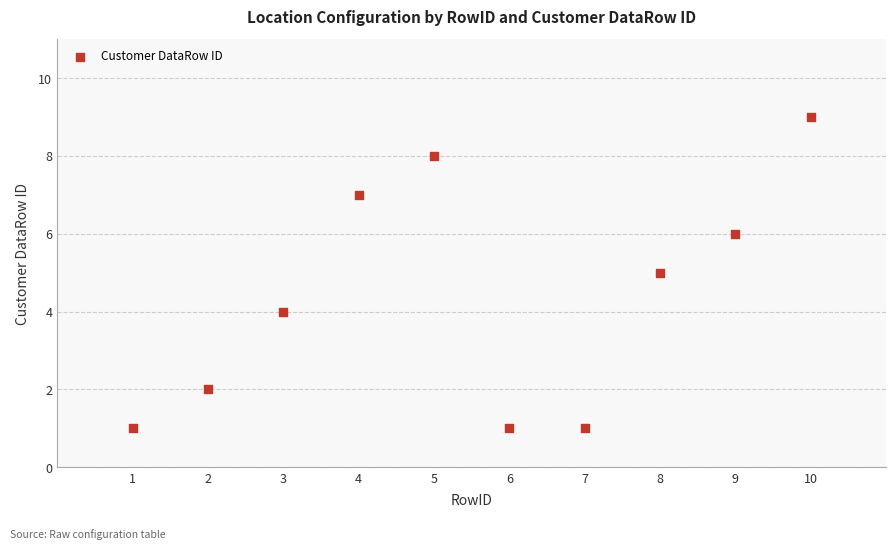

What is the range of X values (max minus min)?

9